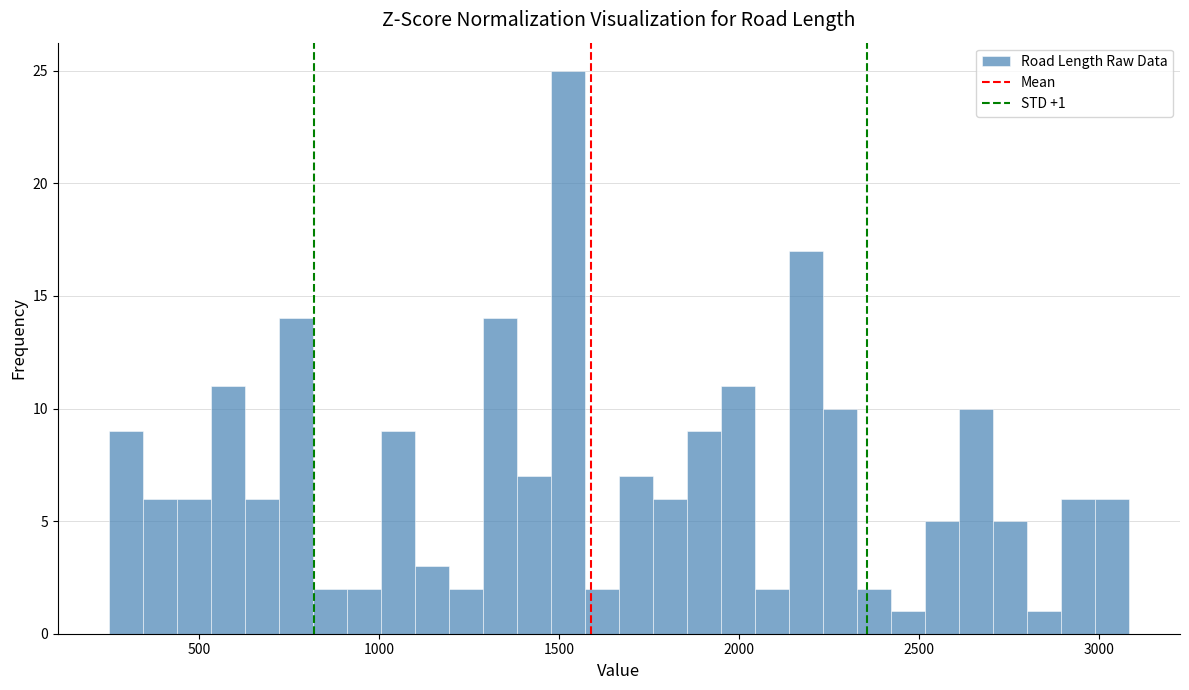

Read against the x-axis, roughly where is the centre of the tallest bar?

1500